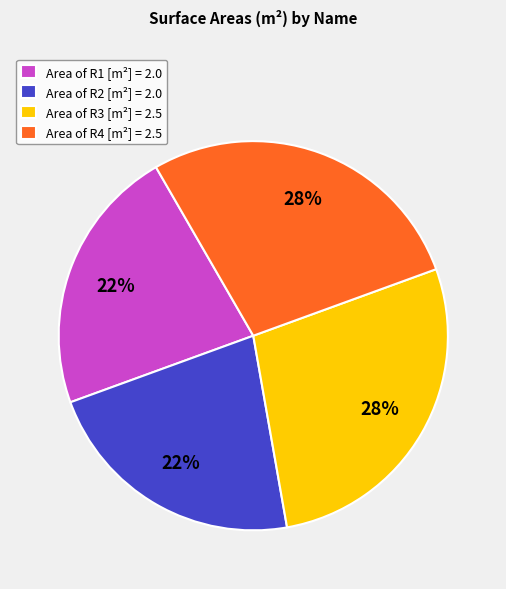

Which has a higher value, Area of R3 [m²] = 2.5 or Area of R2 [m²] = 2.0?

Area of R3 [m²] = 2.5